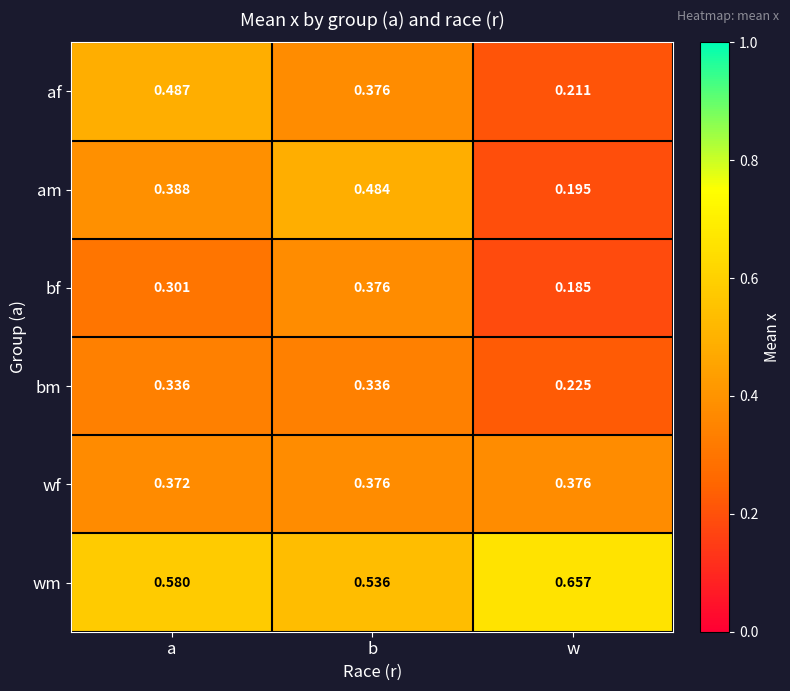

Count the number of data series in this chart.

6